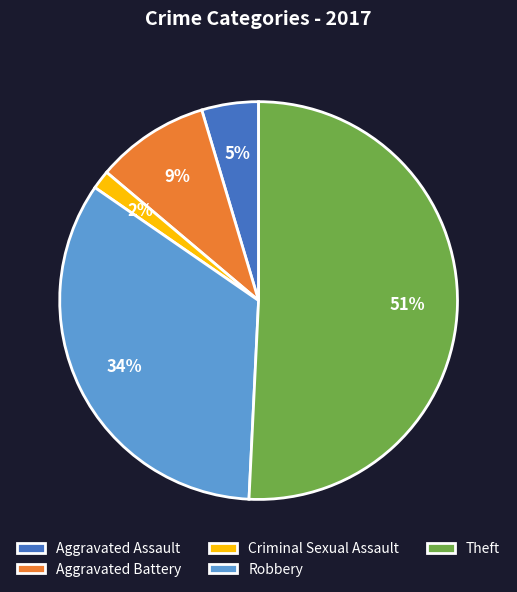

Is it true that Criminal Sexual Assault is 2% of the pie?

True